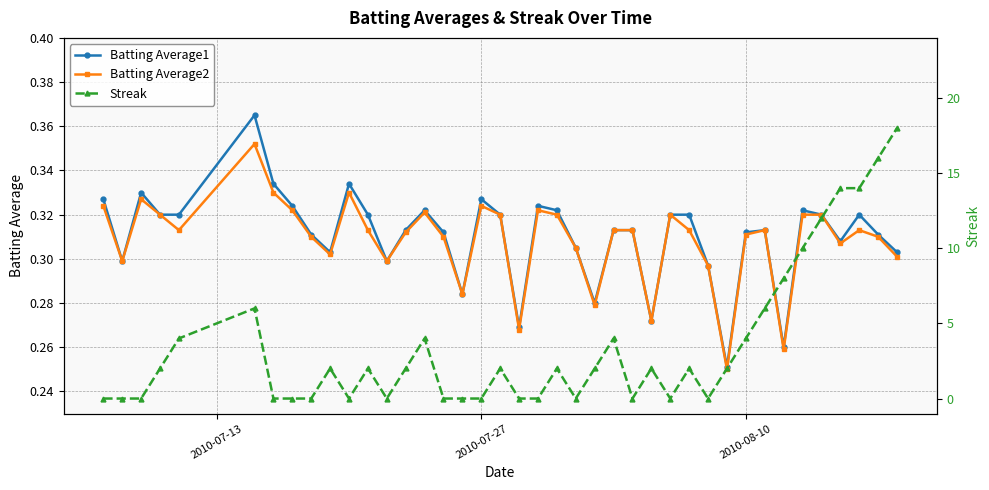

Count the Batting Average1 values in the range 0 to 1.

40